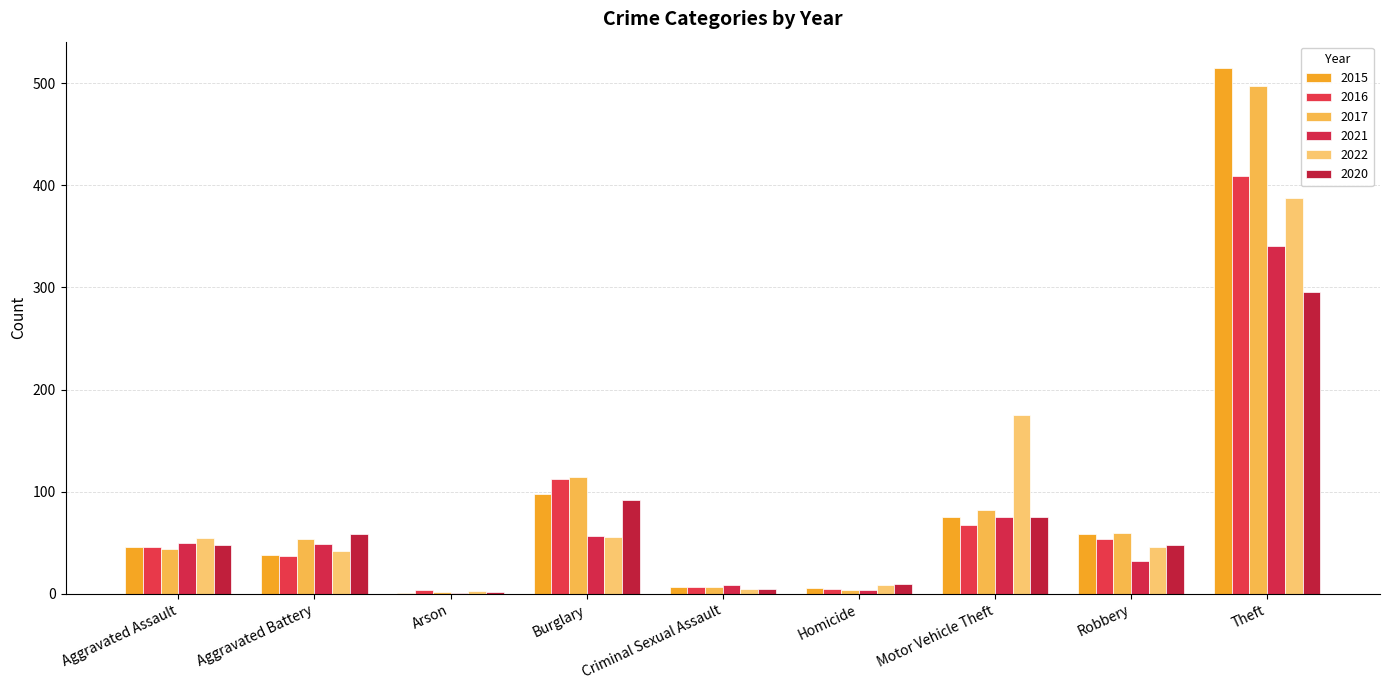

Is it true that 2016 equals 4 at Arson?

True